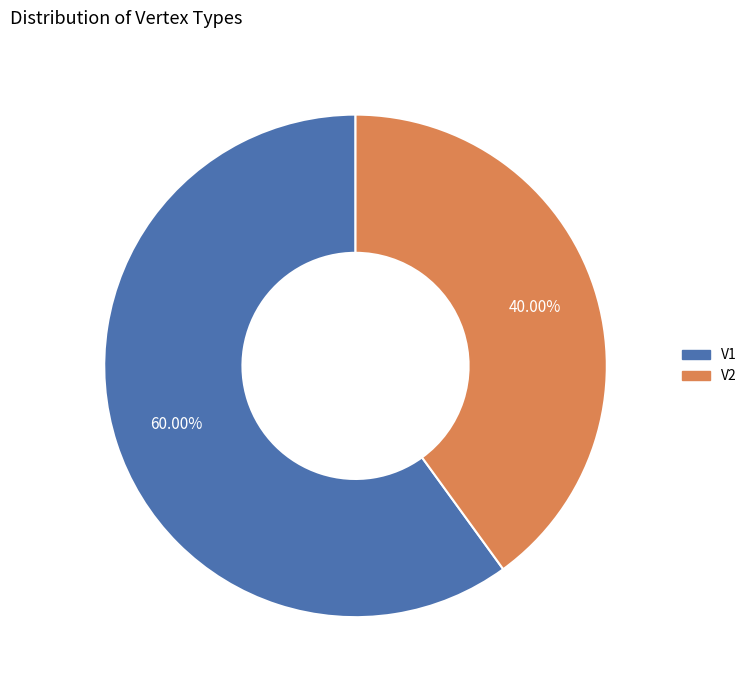

How much of the chart is everything except V1?

40.0%